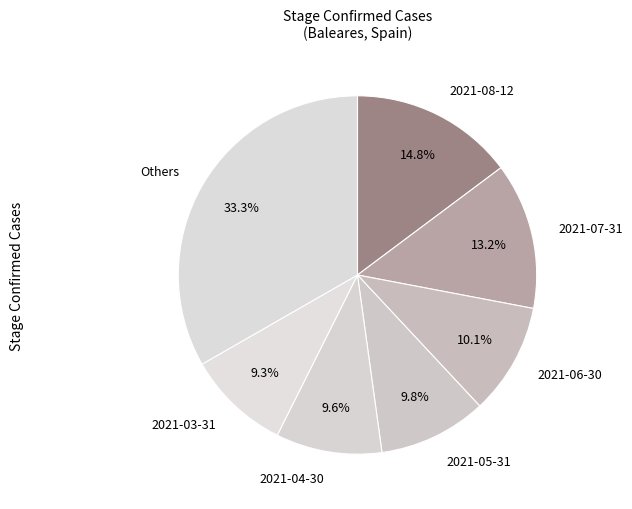

What is the largest slice in the pie chart?

Others